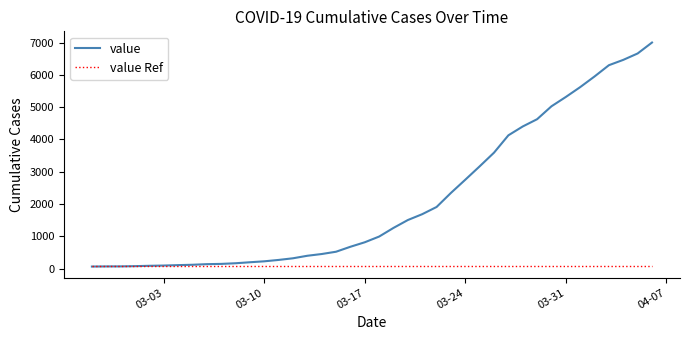

What is the average value of the value Ref series?

72.8